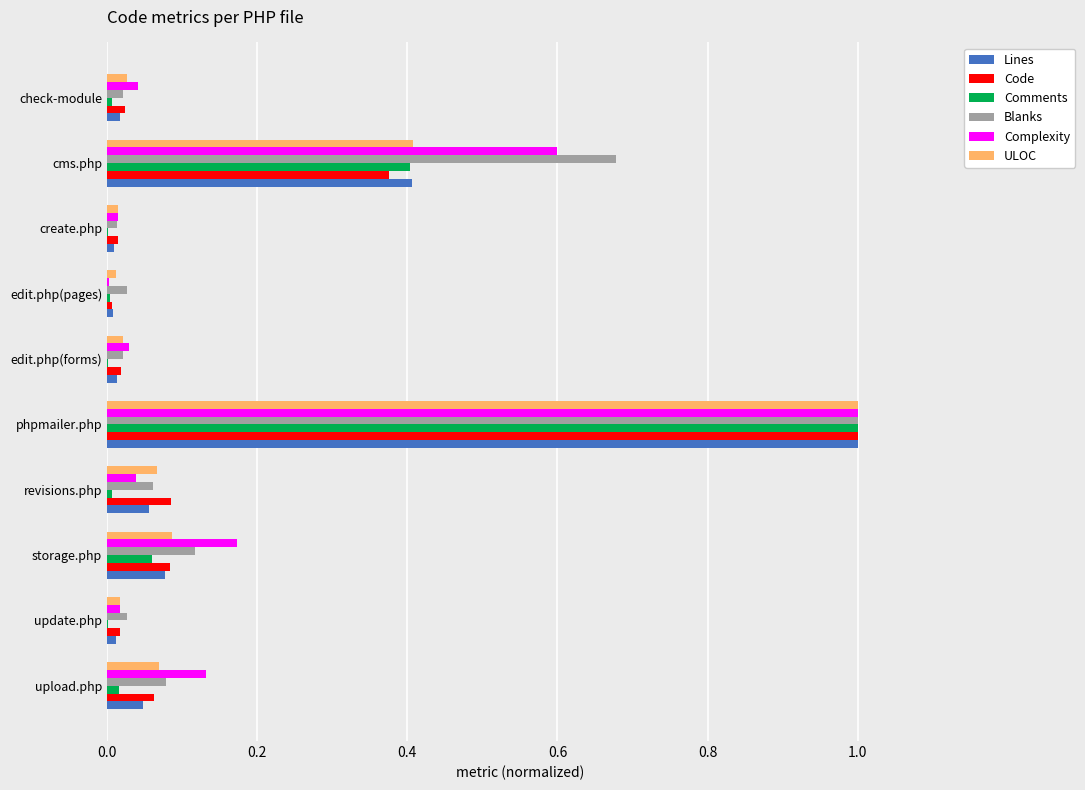

At which label does Code reach its peak?

phpmailer.php